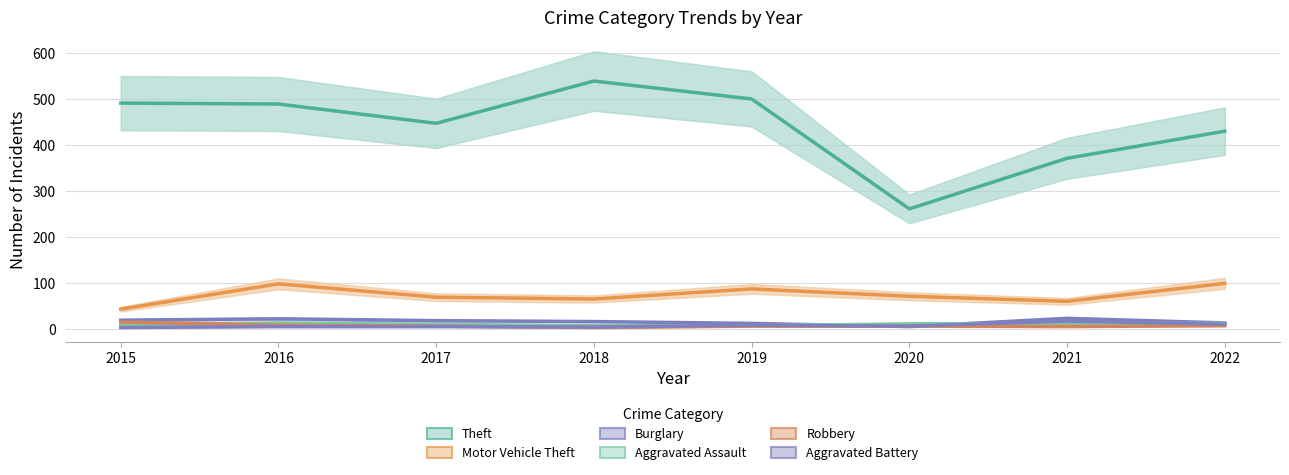

What is the value of the Motor Vehicle Theft point at the 2nd from the left?

98